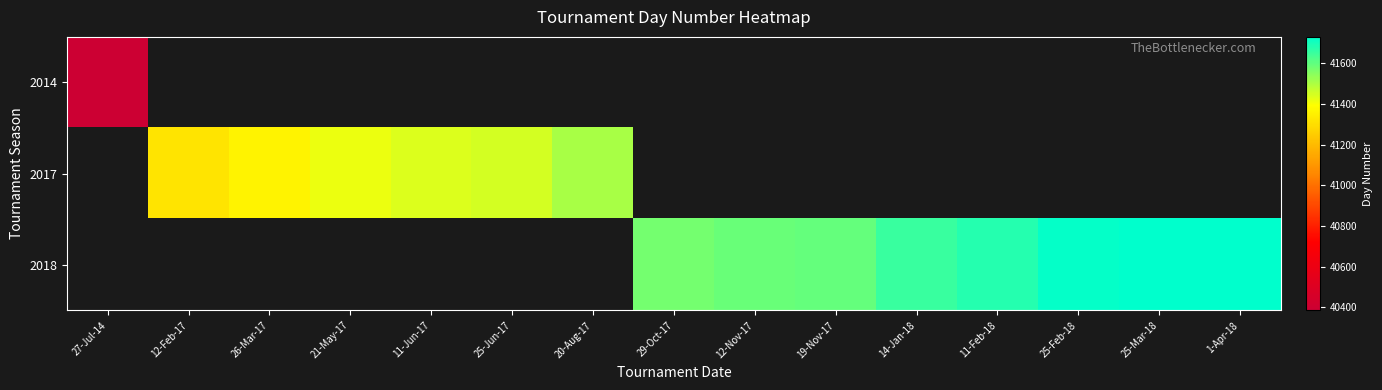

What is the minimum value shown in the chart?

40385.0